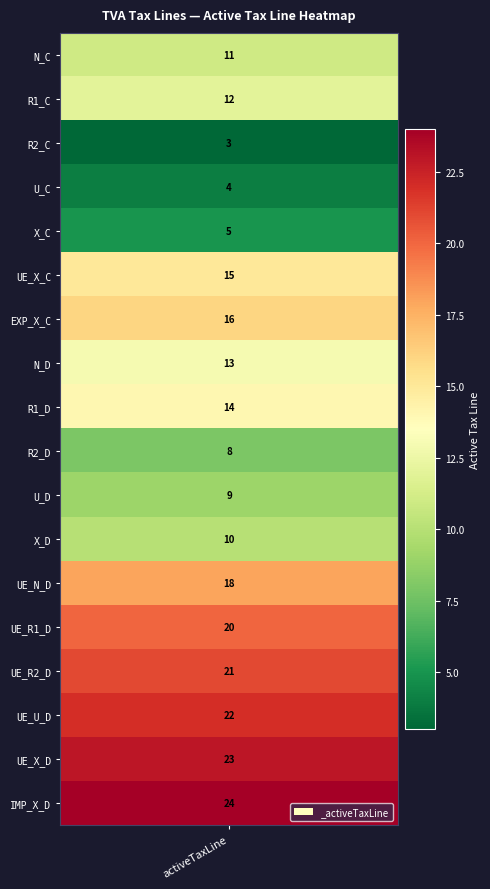

The chart shows a value of 18 at 12. True or false?

True